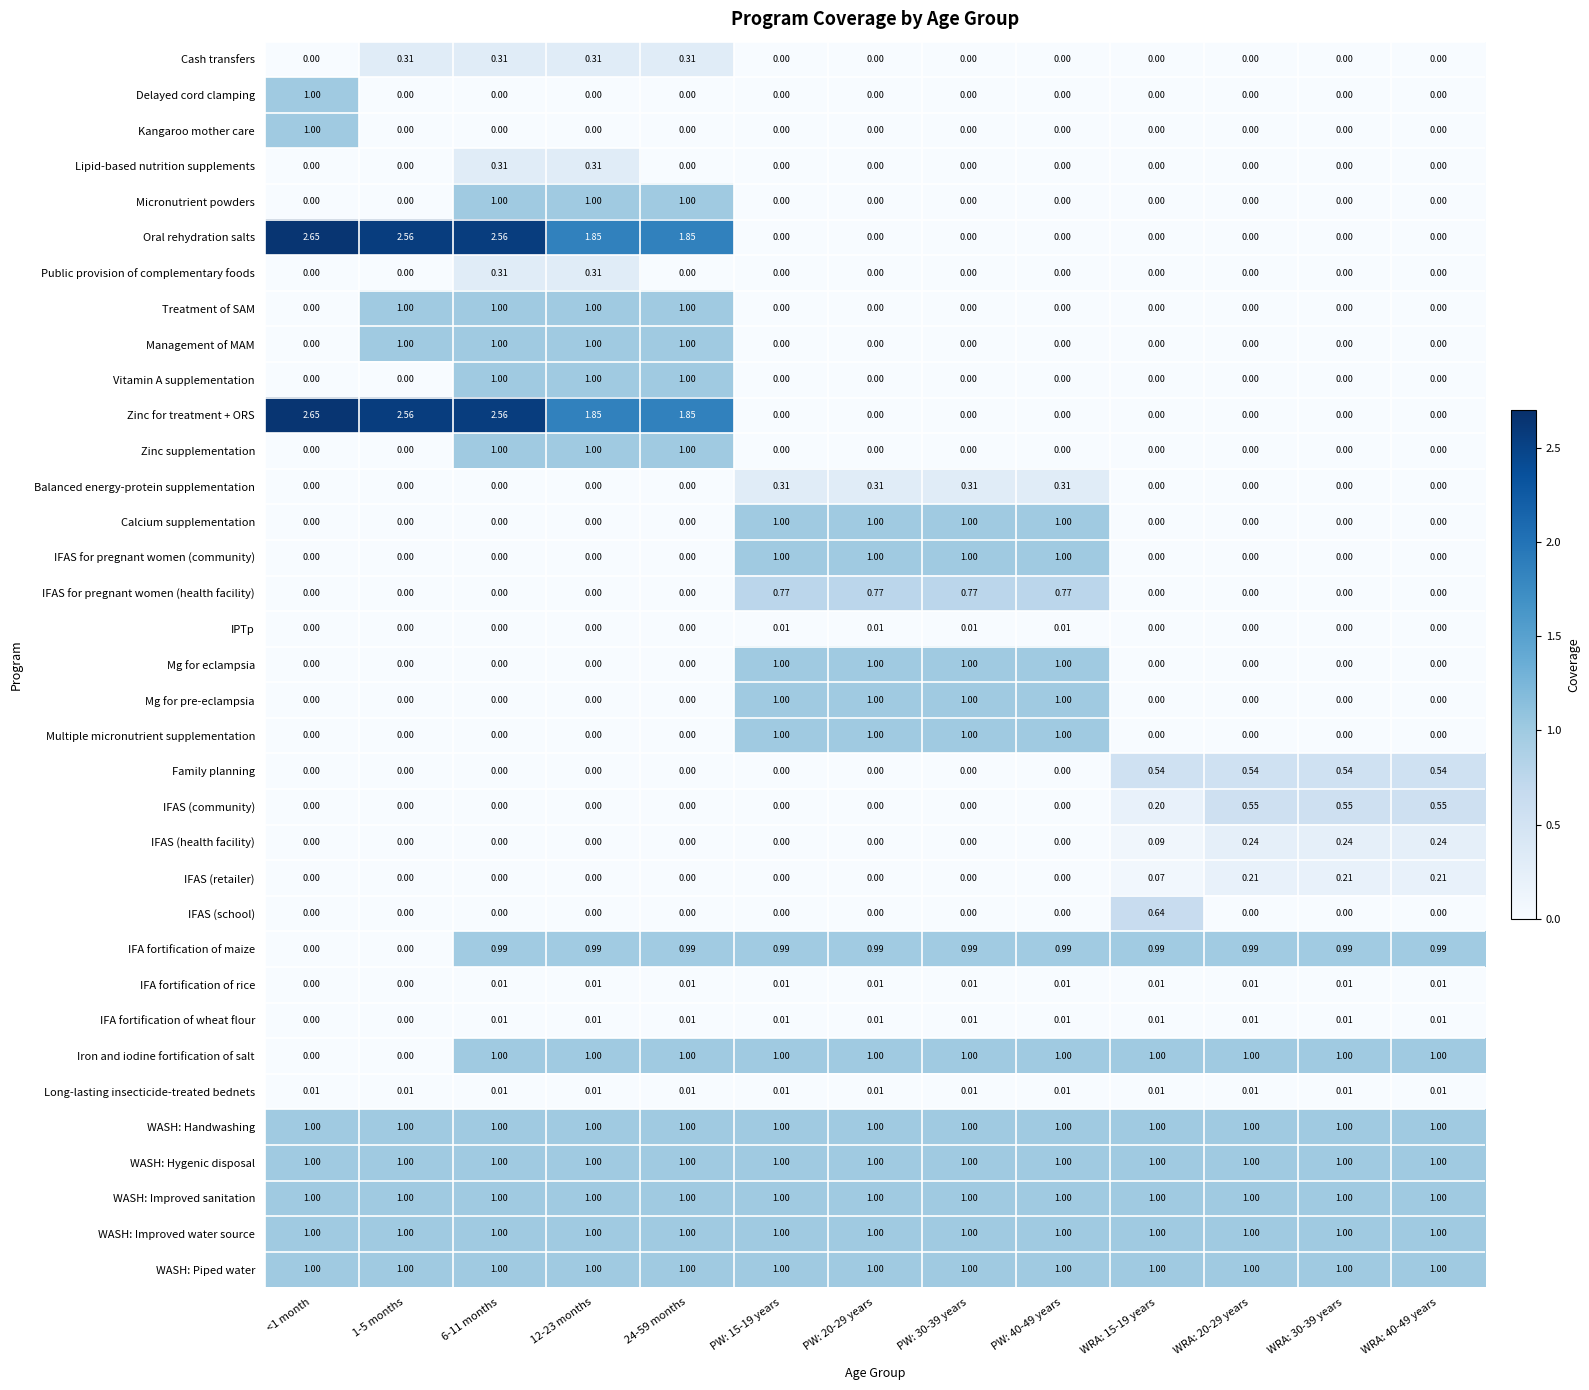

What is the difference between the highest and lowest values at PW: 40-49 years?

1.0